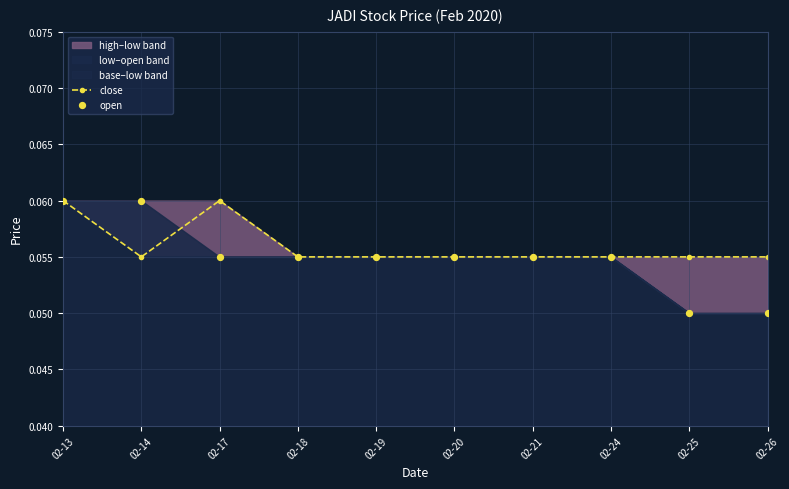

Which series reaches the maximum Y coordinate?

close